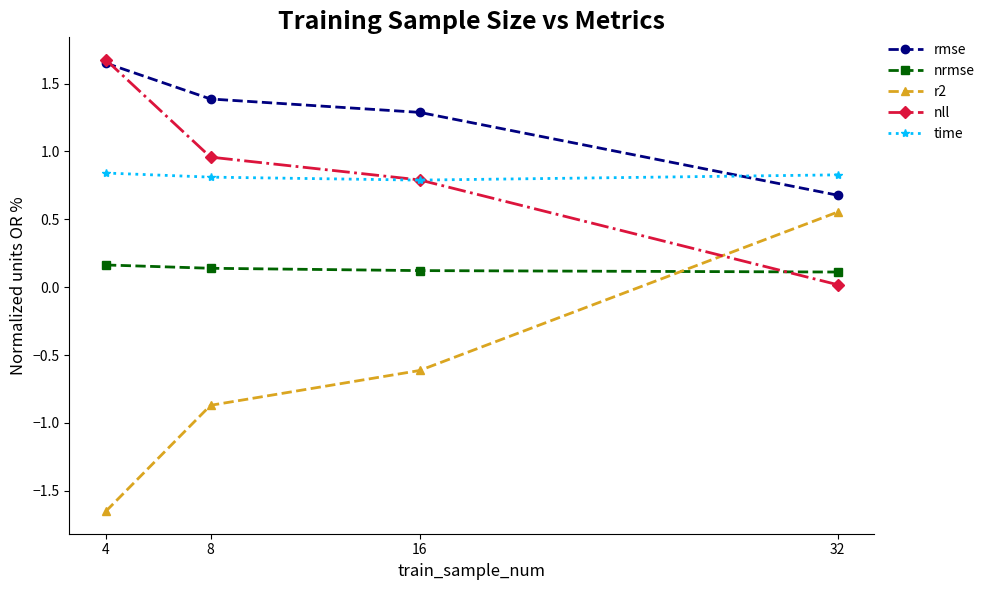

What are all the series names shown in the legend?

rmse, nrmse, r2, nll, time